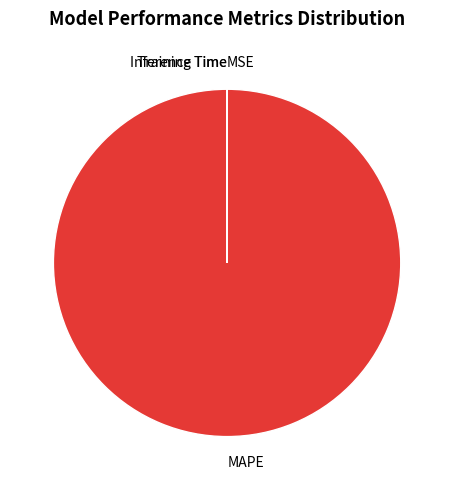

Is it true that MAPE is 100% of the pie?

True